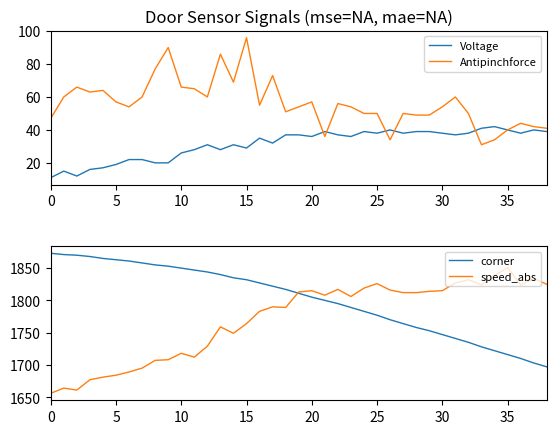

How many categories are shown in the chart?

39